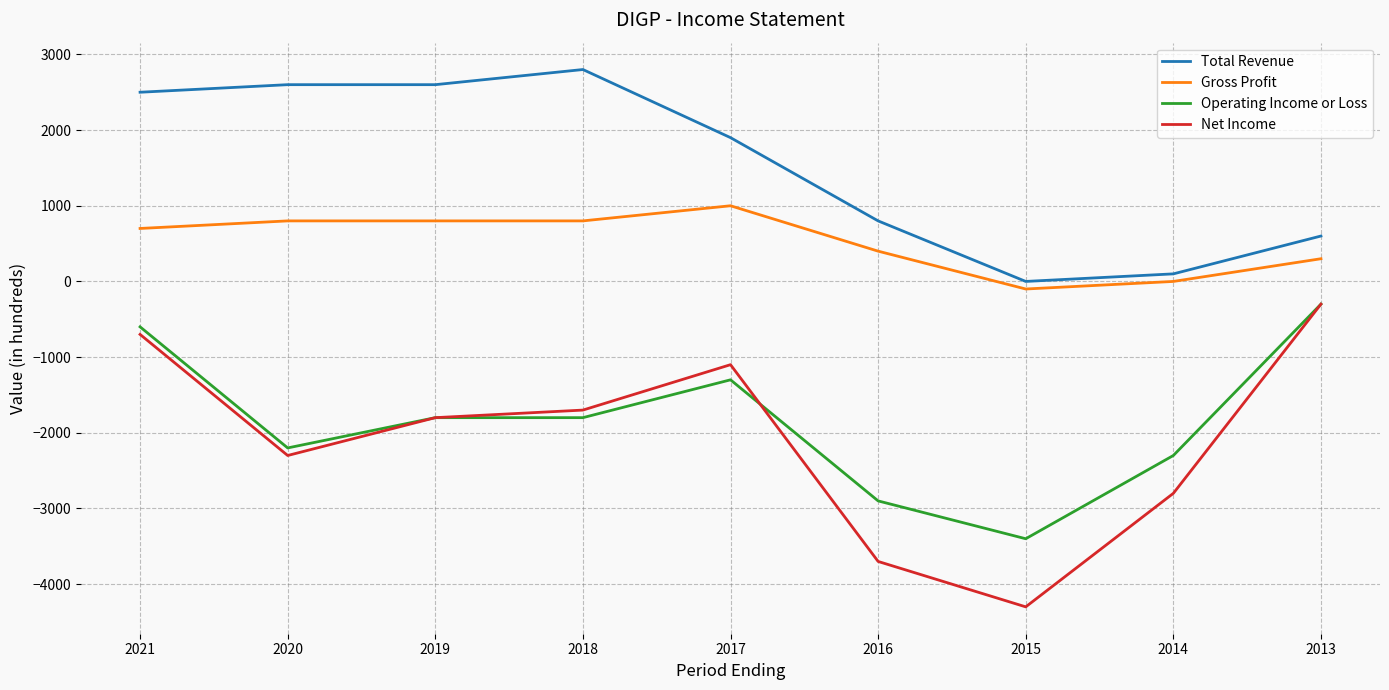

Is this an area chart (filled region under the line)?

No